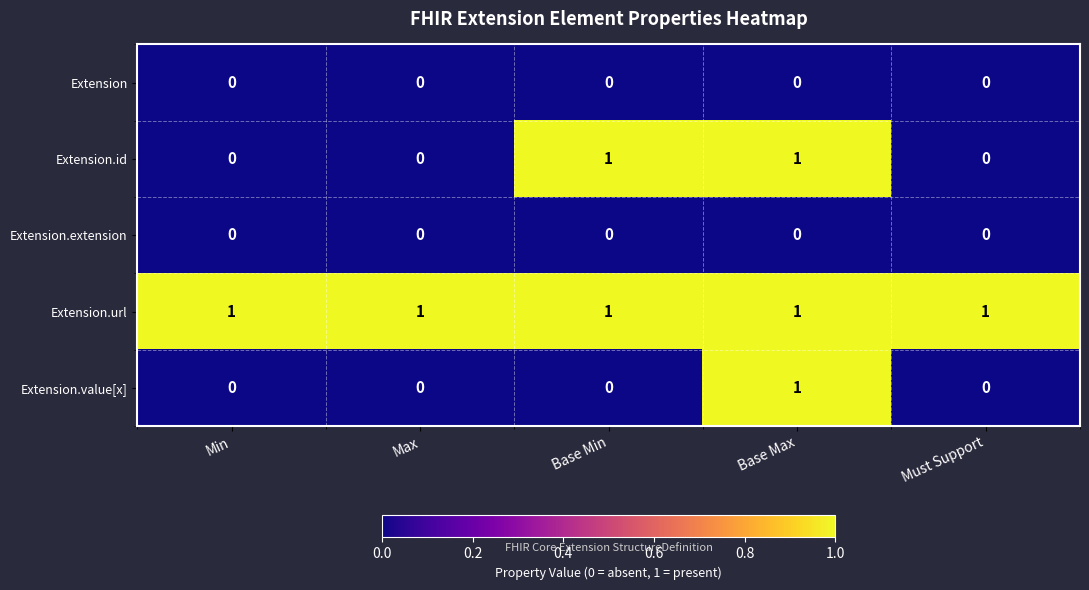

True or false: Extension.id has a value of 2 at Base Min.

False